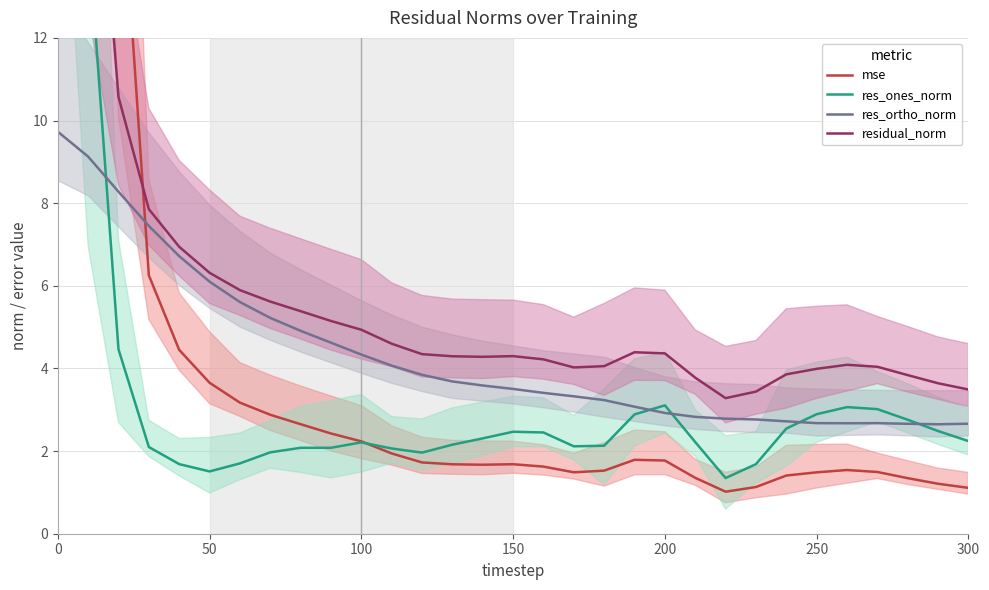

What is the difference between the maximum and minimum values in the res_ortho_norm series?

7.1